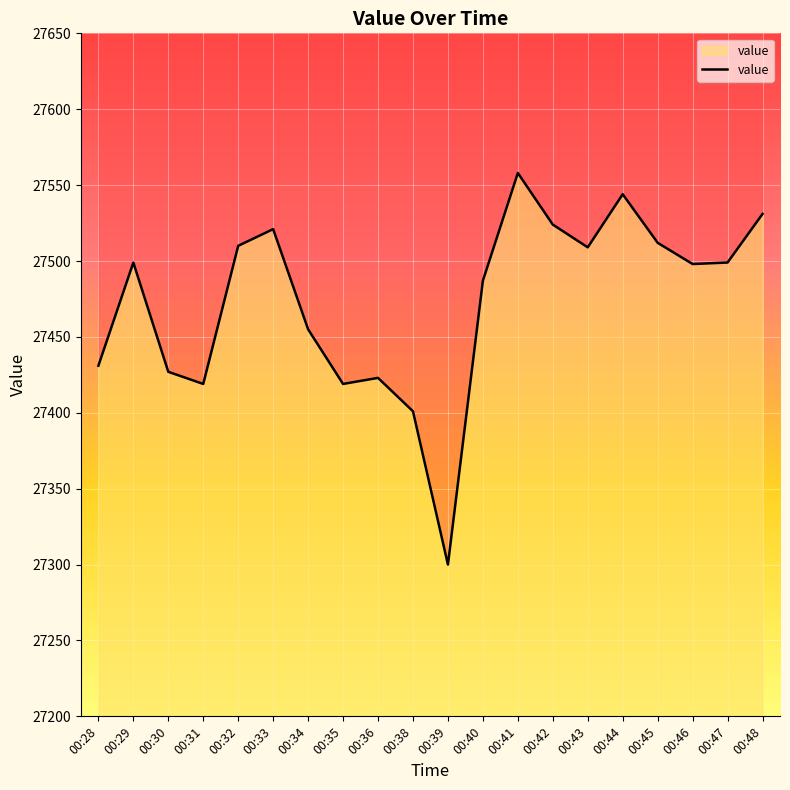

What is the greatest value displayed?

27558